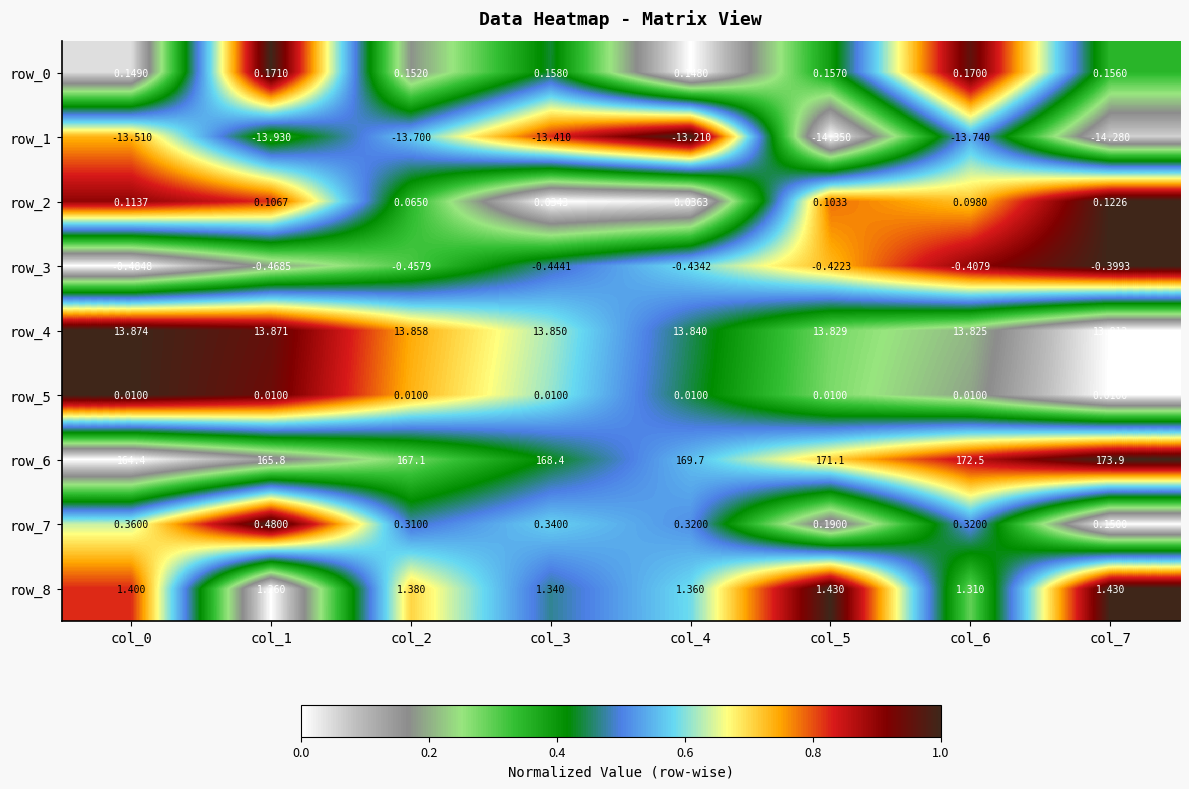

Is the value of row_8 at col_0 greater than the value of row_7 at col_3?

Yes